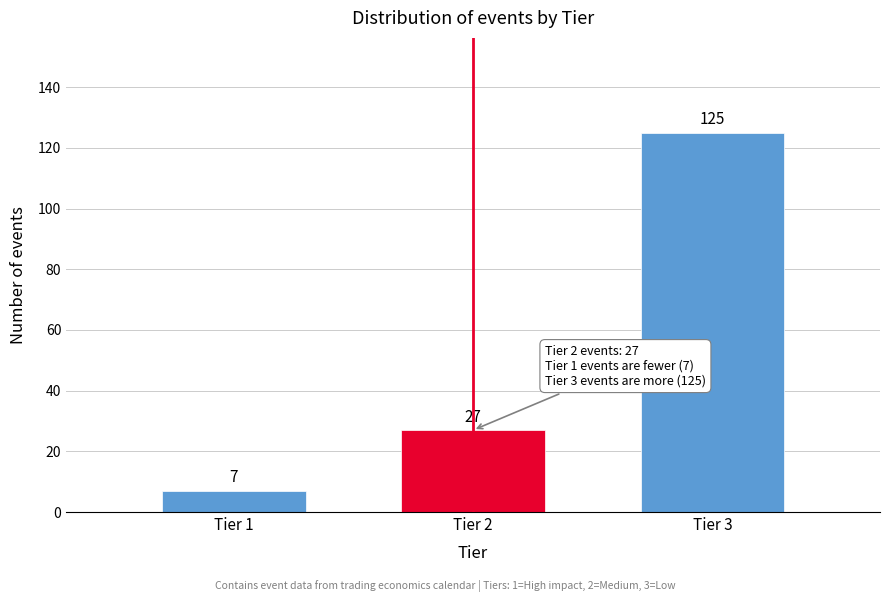

Reading left to right, extract all data points from this chart.

Tier 1=7	Tier 2=27	Tier 3=125